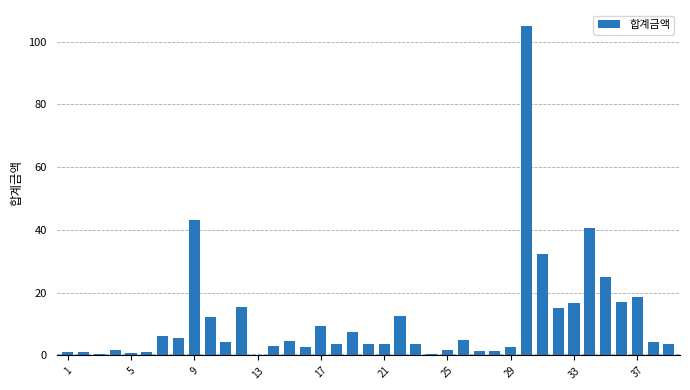

What is the maximum value shown in the chart?

104.9